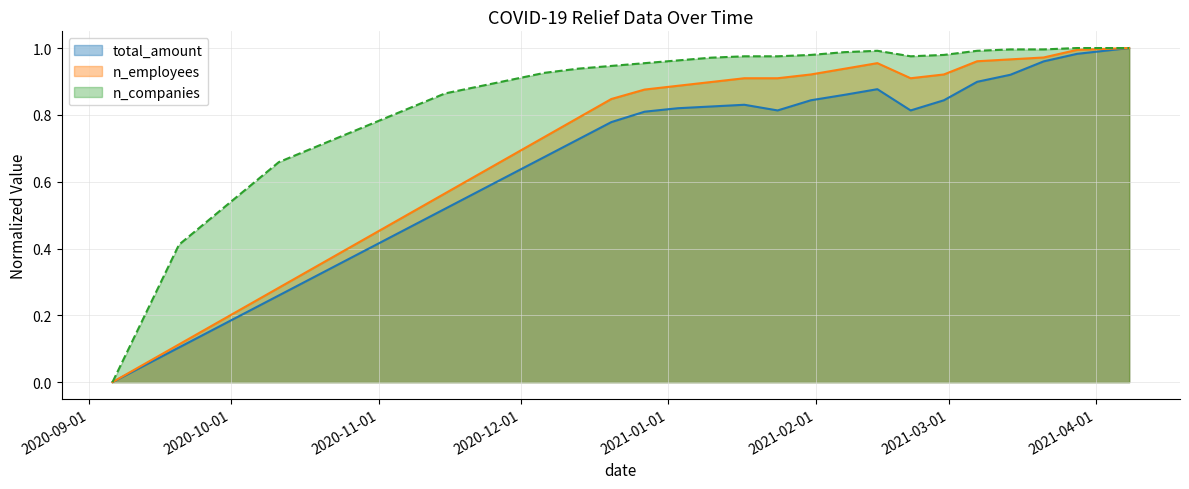

What is the label of the 2nd point from the right?

2021-03-28